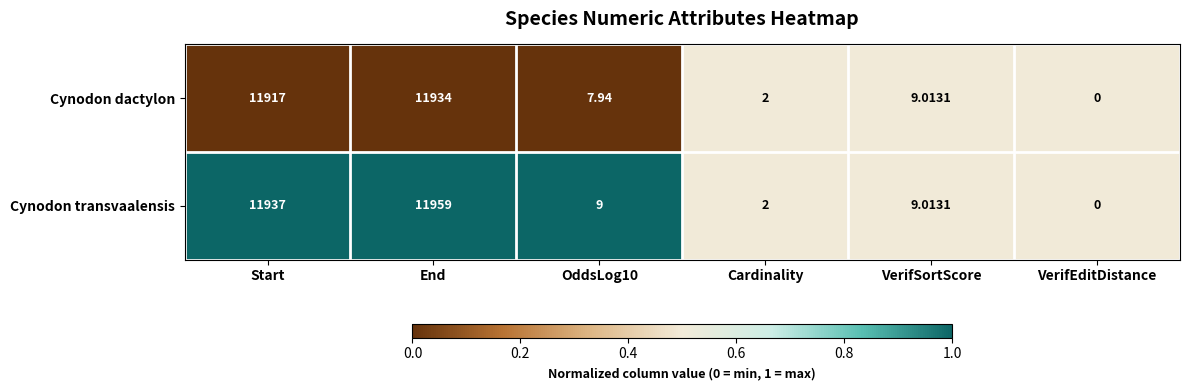

Rank the series by their average value, from highest to lowest.

Cynodon transvaalensis, Cynodon dactylon